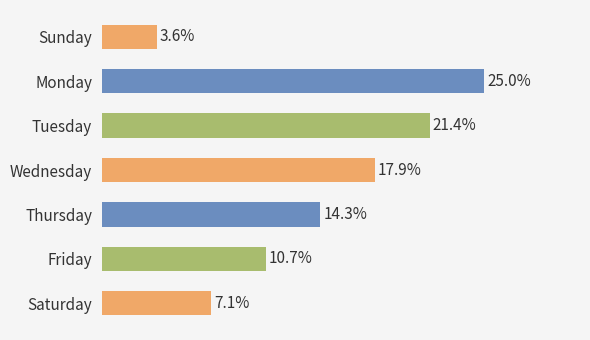

List the labels in order of value, smallest first.

Sunday, Saturday, Friday, Thursday, Wednesday, Tuesday, Monday